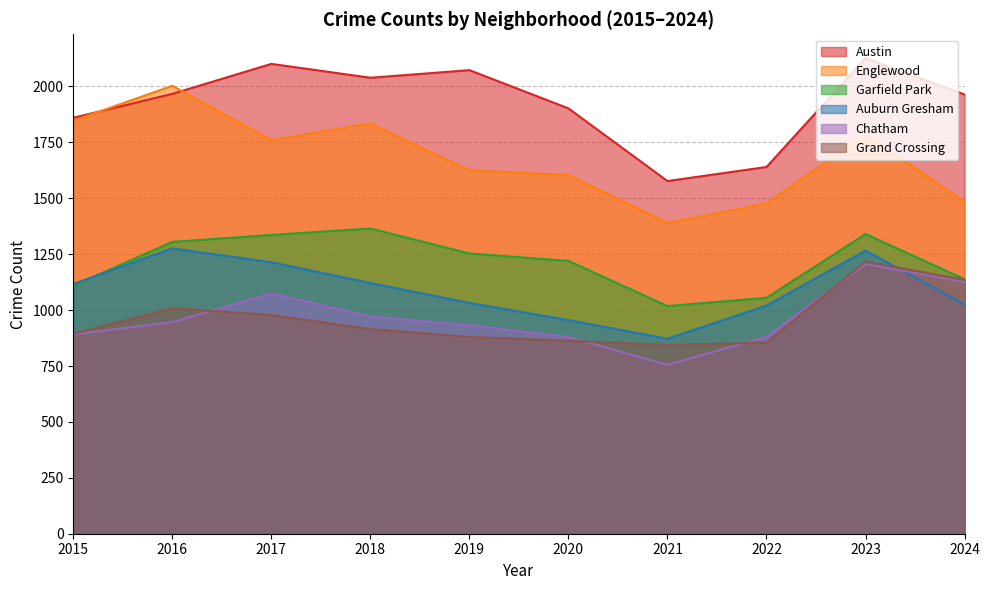

Which label corresponds to the smallest value in the chart?

2021